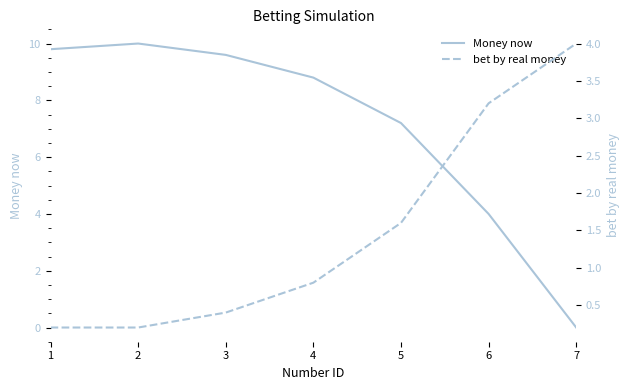

Rank the series by their maximum value, from lowest to highest.

bet by real money, Money now